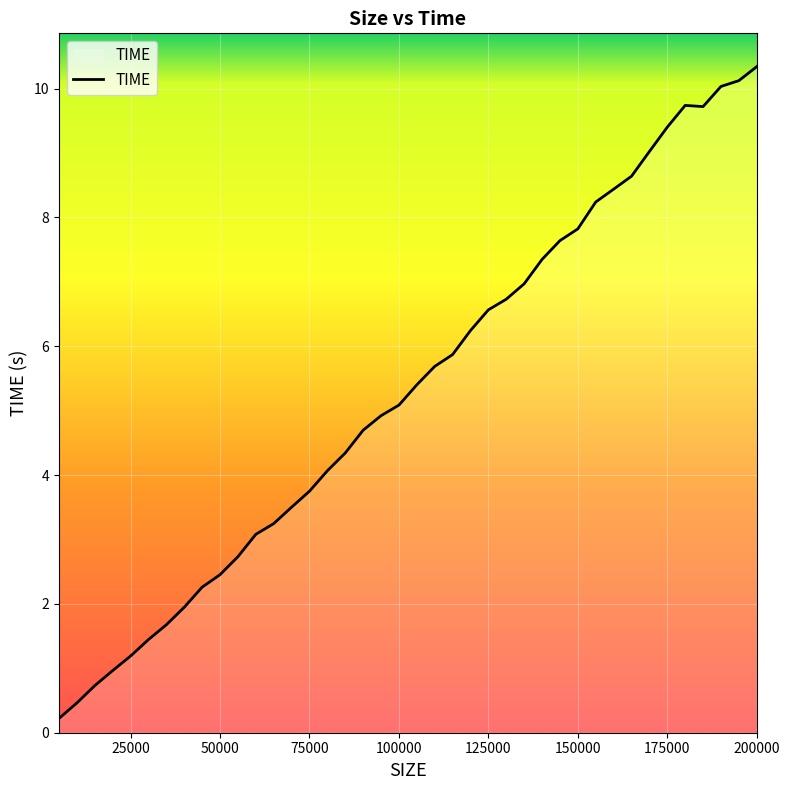

What is the greatest value displayed?

10.3